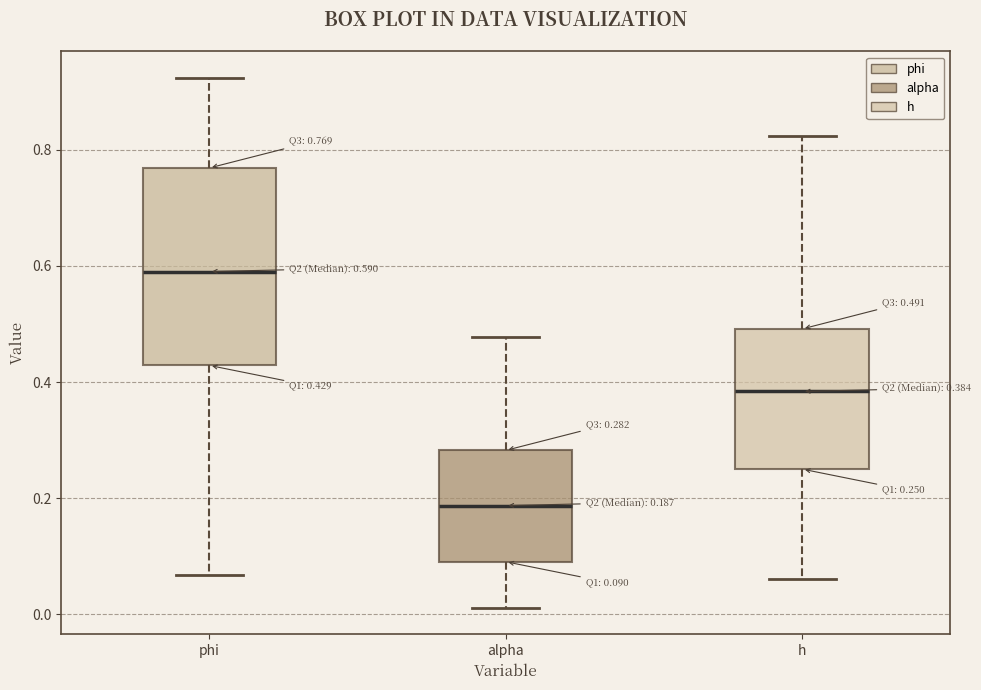

Which box has the highest median line?

phi